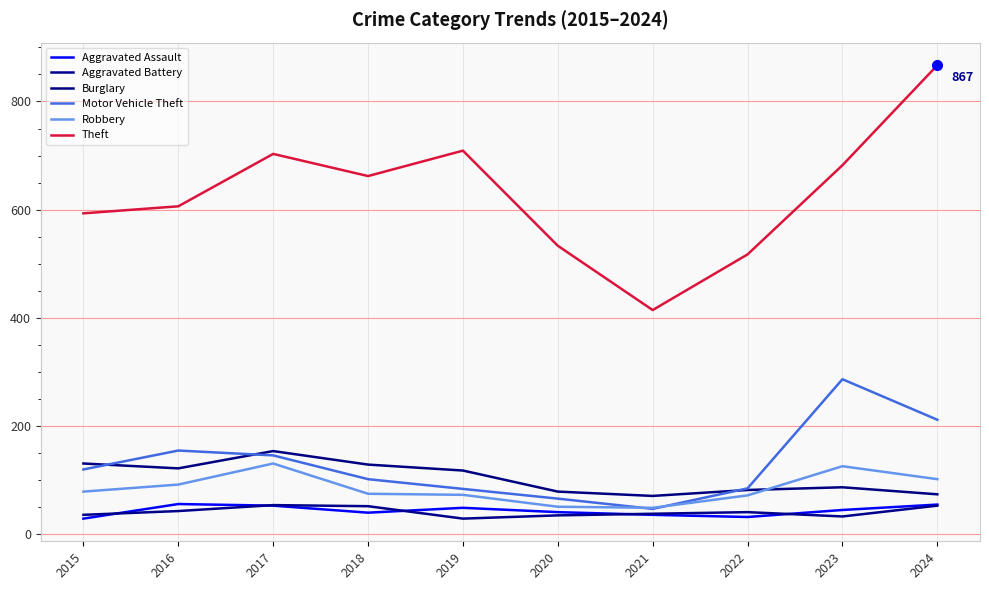

Is the value of Aggravated Assault at 2023 greater than the value of Motor Vehicle Theft at 2020?

No